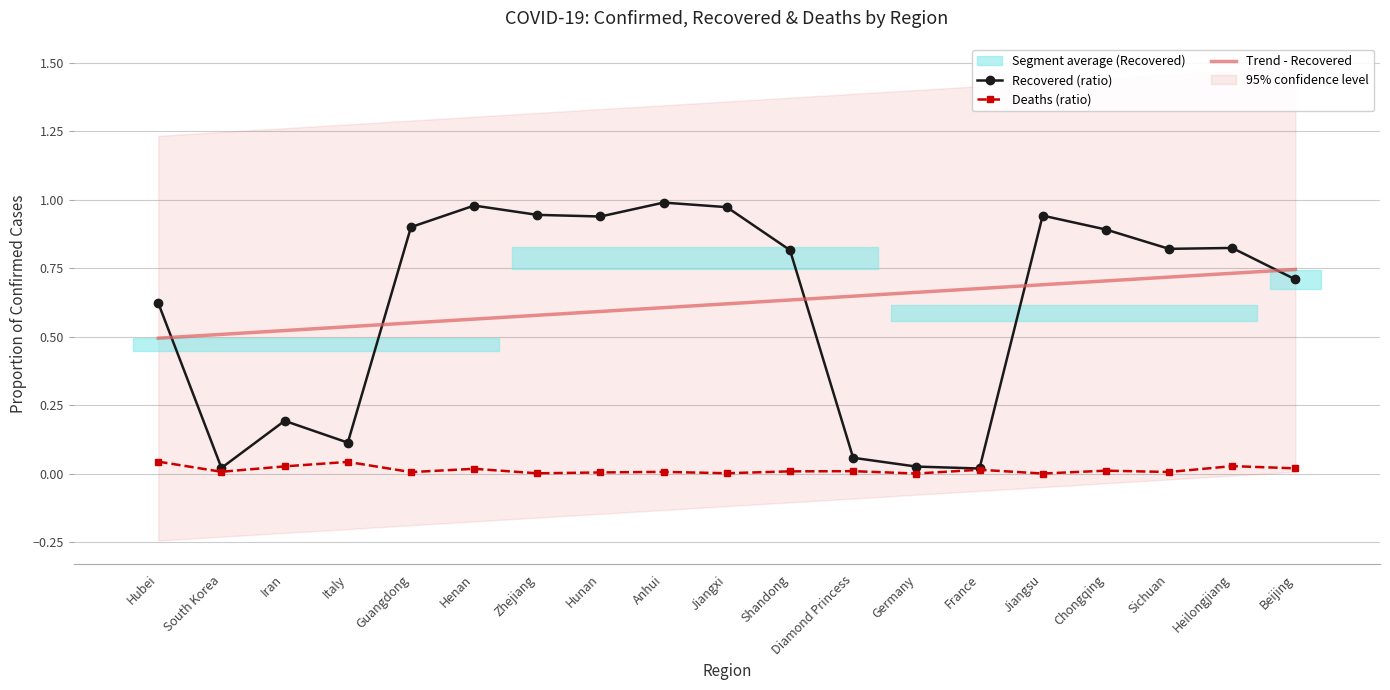

How many times do Trend - Recovered and Recovered (ratio) cross each other?

5